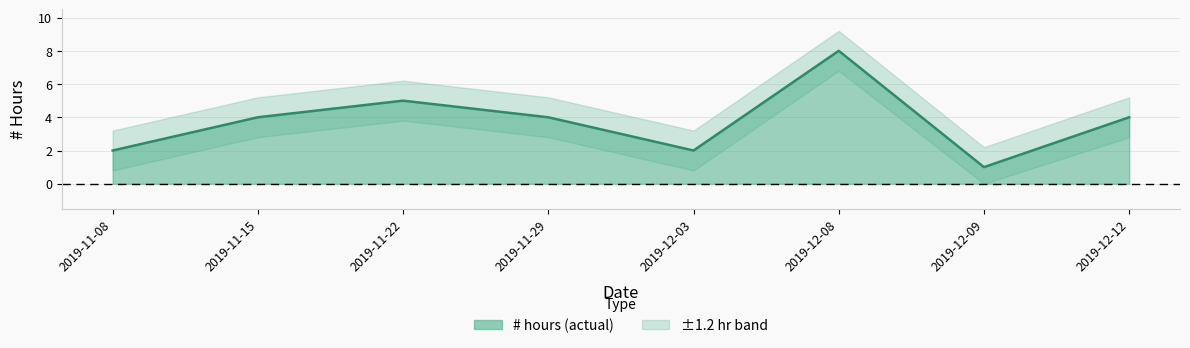

How many points are higher than both their immediate neighbors (excluding endpoints)?

2